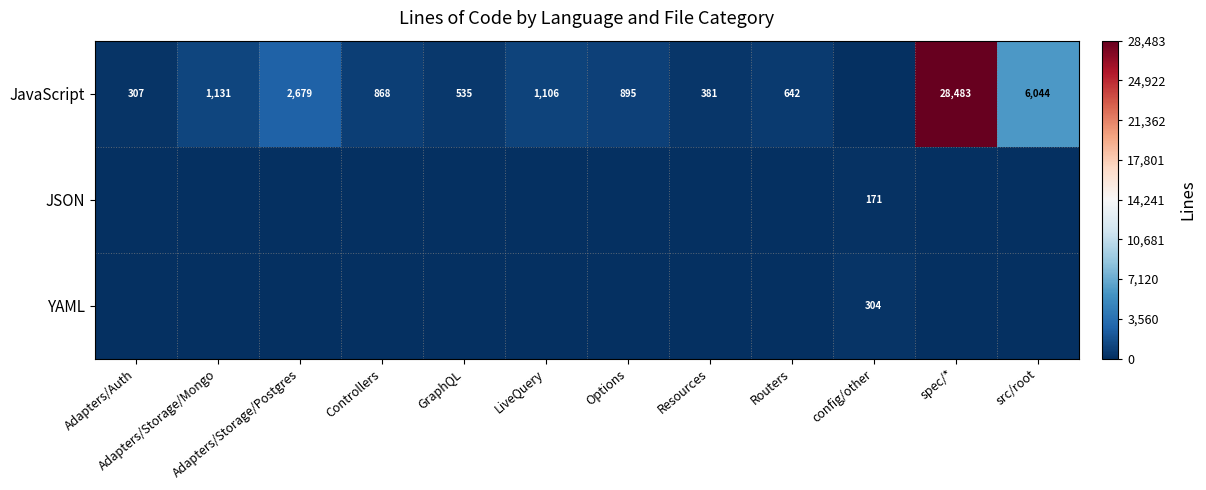

Is the value of YAML at config/other greater than the value of JavaScript at Adapters/Storage/Mongo?

No